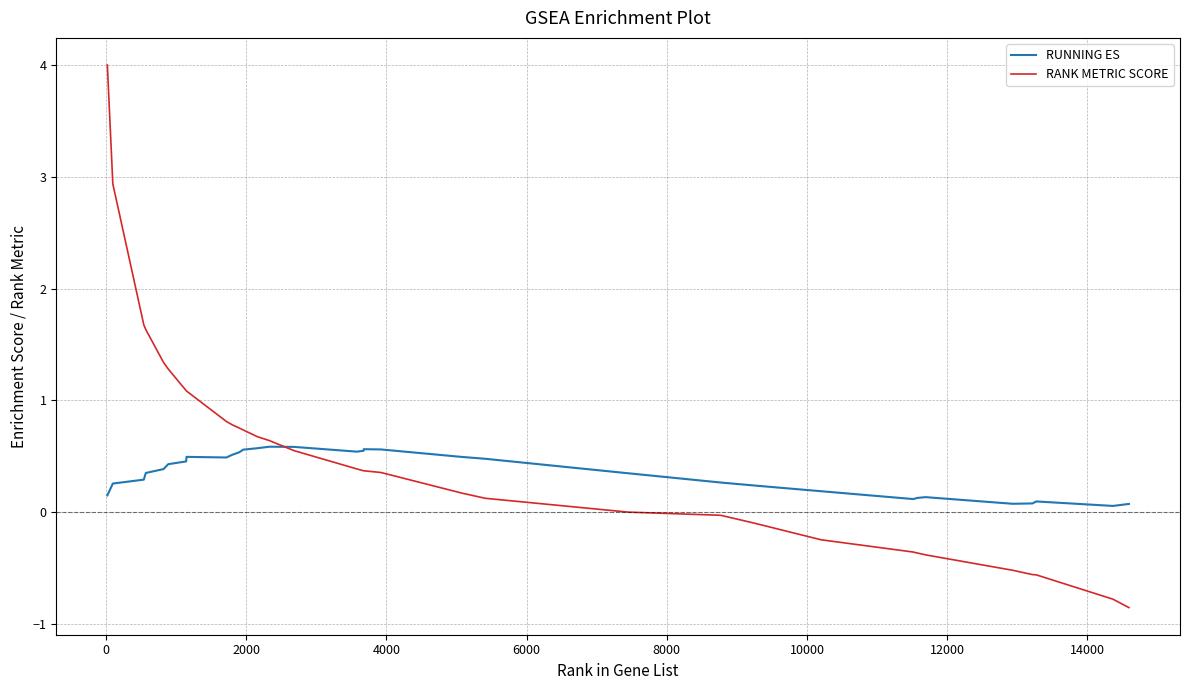

What is the smallest value displayed?

-0.9